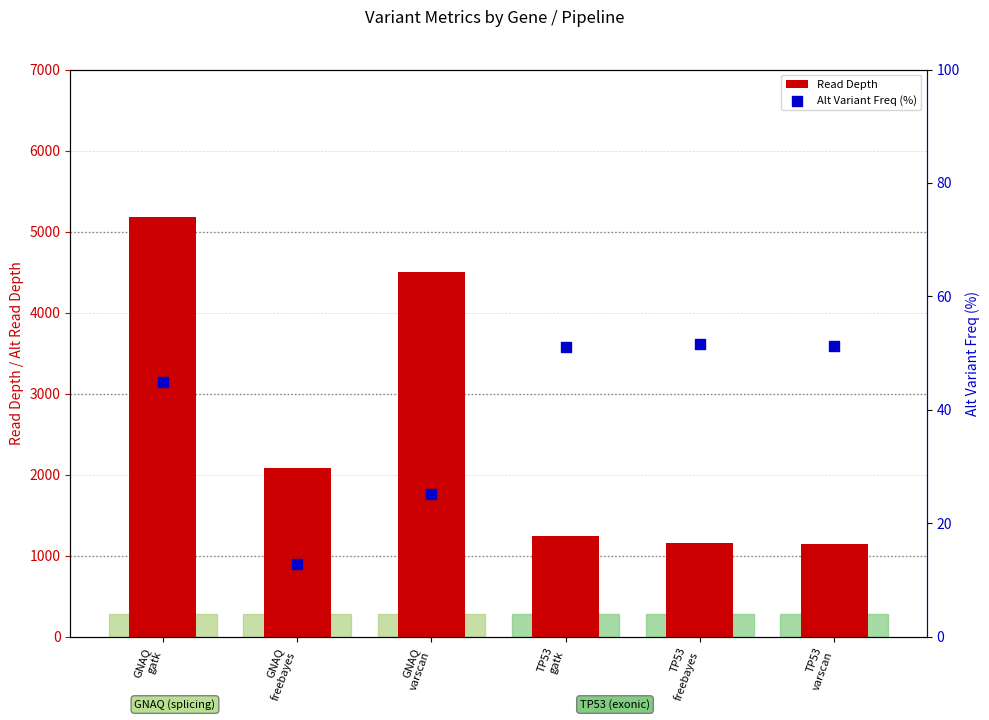

At which category is the sum across all series the highest?

GNAQ
gatk